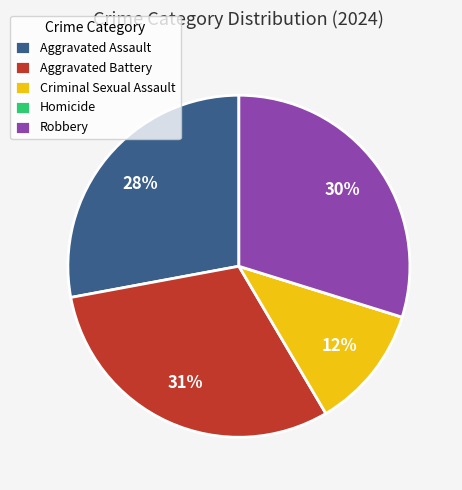

What is the ratio of the value at Robbery to the value at Criminal Sexual Assault?

2.5